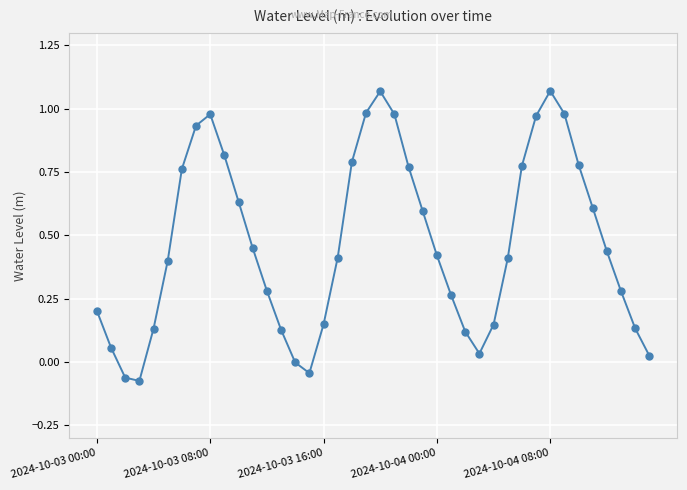

What is the average value?

0.5